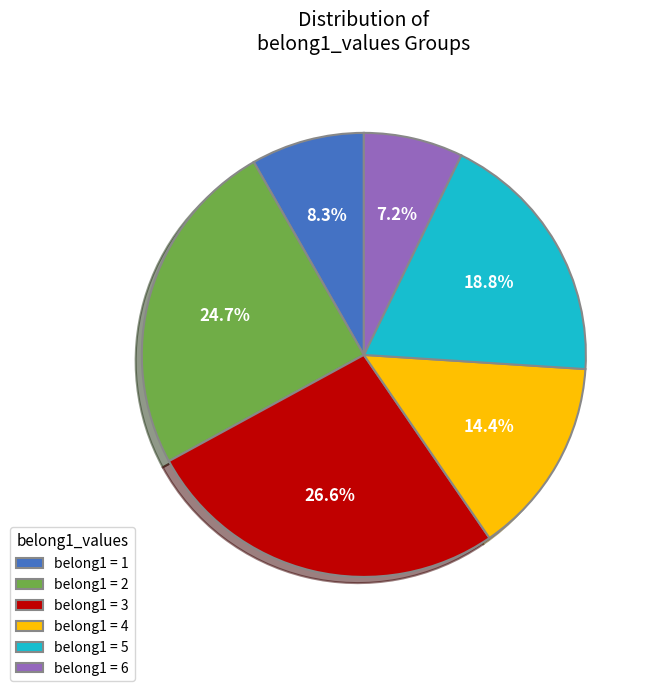

How much of the chart is everything except belong1 = 1?

91.7%